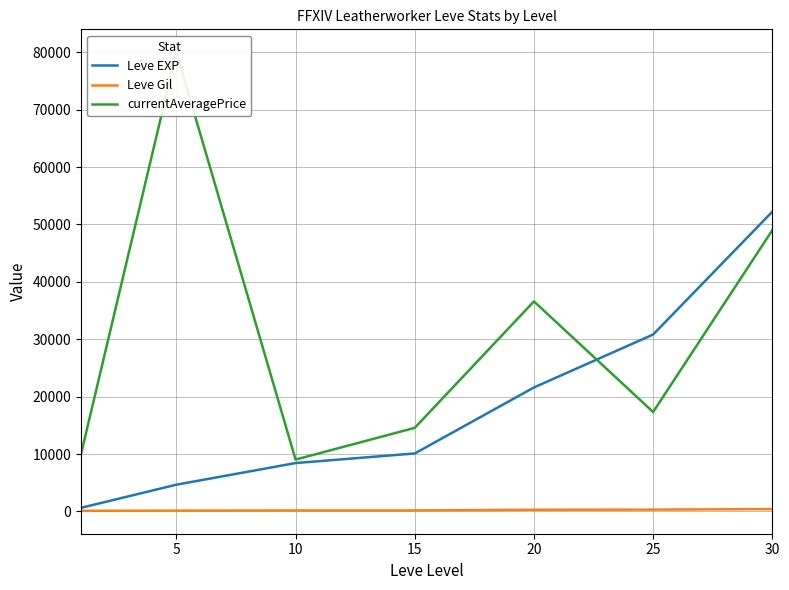

Reading left to right, list all the values displayed in this chart.

Leve EXP: 630	4660	8430	10100	21600	30820	52220
Leve Gil: 112	140	172	174	295	317	410
currentAveragePrice: 10000	80000	9036	14562	36594	17323	49000